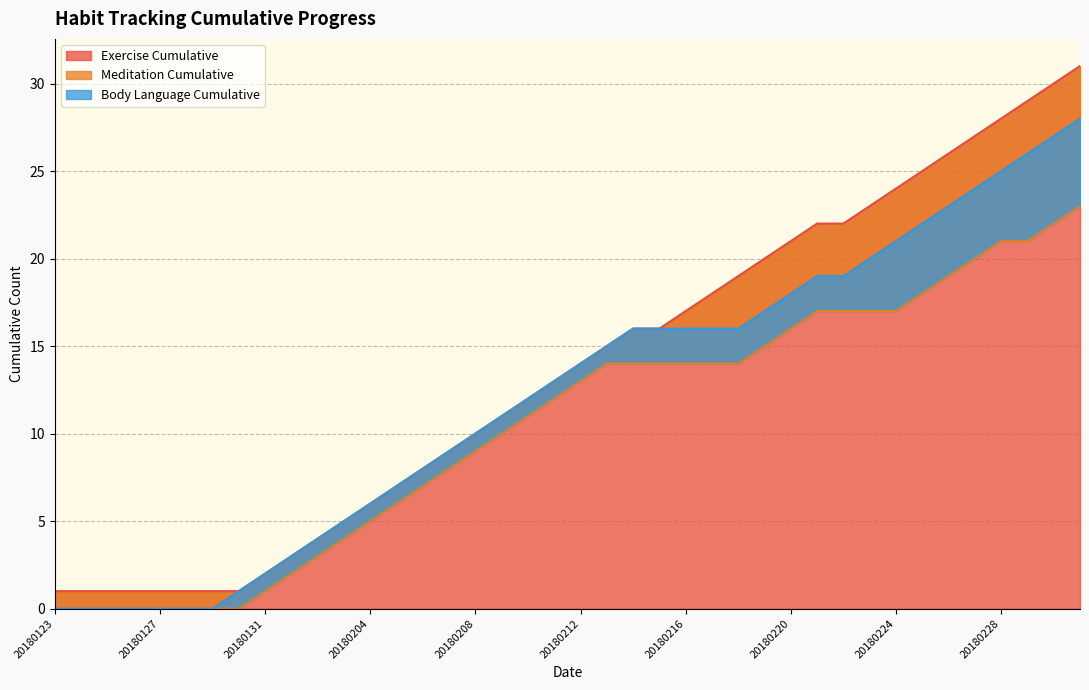

Rank the series by their average value, from lowest to highest.

Meditation Cumulative, Body Language Cumulative, Exercise Cumulative